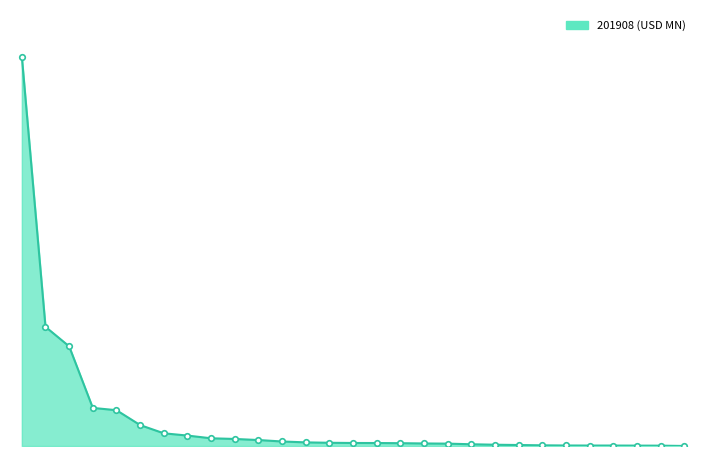

What is the value of the 21st point from the left?

0.6